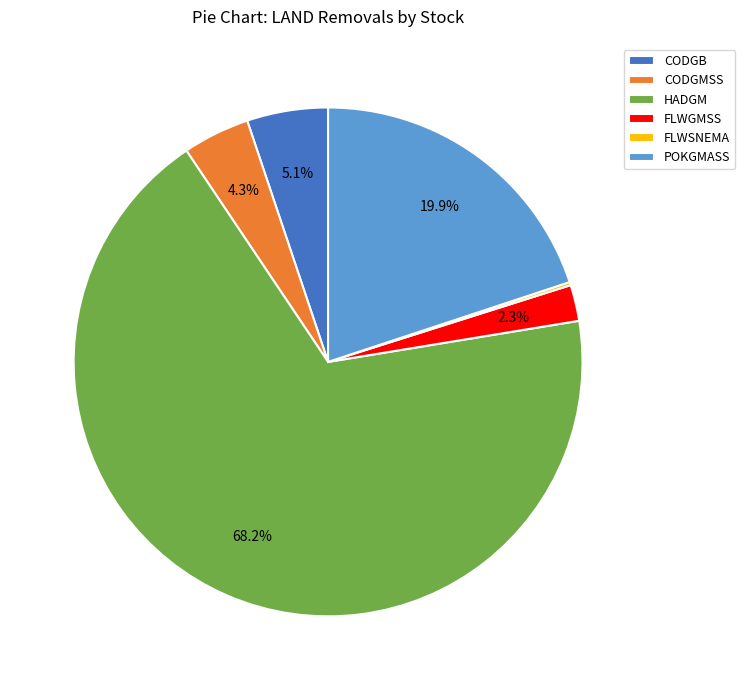

Which has a higher value, FLWGMSS or CODGMSS?

CODGMSS